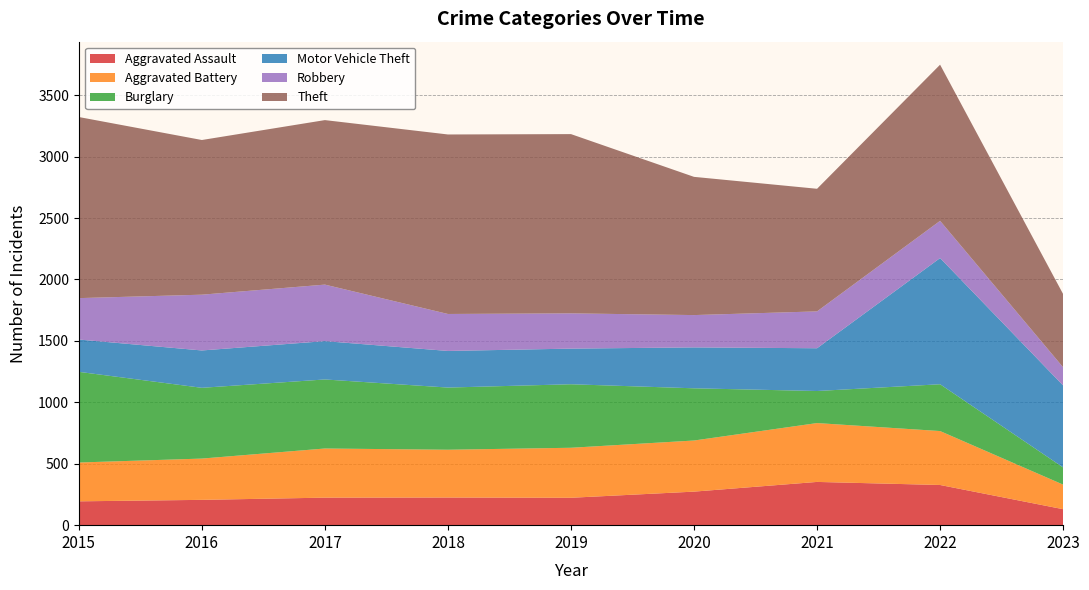

Reading left to right, what are all the values shown in this chart?

Aggravated Assault: 2015=194	2016=206	2017=224	2018=225	2019=223	2020=273	2021=352	2022=327	2023=130
Aggravated Battery: 2015=316	2016=336	2017=400	2018=389	2019=407	2020=416	2021=479	2022=439	2023=200
Burglary: 2015=738	2016=576	2017=562	2018=506	2019=517	2020=425	2021=261	2022=381	2023=140
Motor Vehicle Theft: 2015=263	2016=304	2017=312	2018=298	2019=290	2020=333	2021=348	2022=1027	2023=667
Robbery: 2015=337	2016=454	2017=460	2018=301	2019=287	2020=263	2021=300	2022=303	2023=148
Theft: 2015=1474	2016=1259	2017=1339	2018=1461	2019=1459	2020=1125	2021=998	2022=1271	2023=596